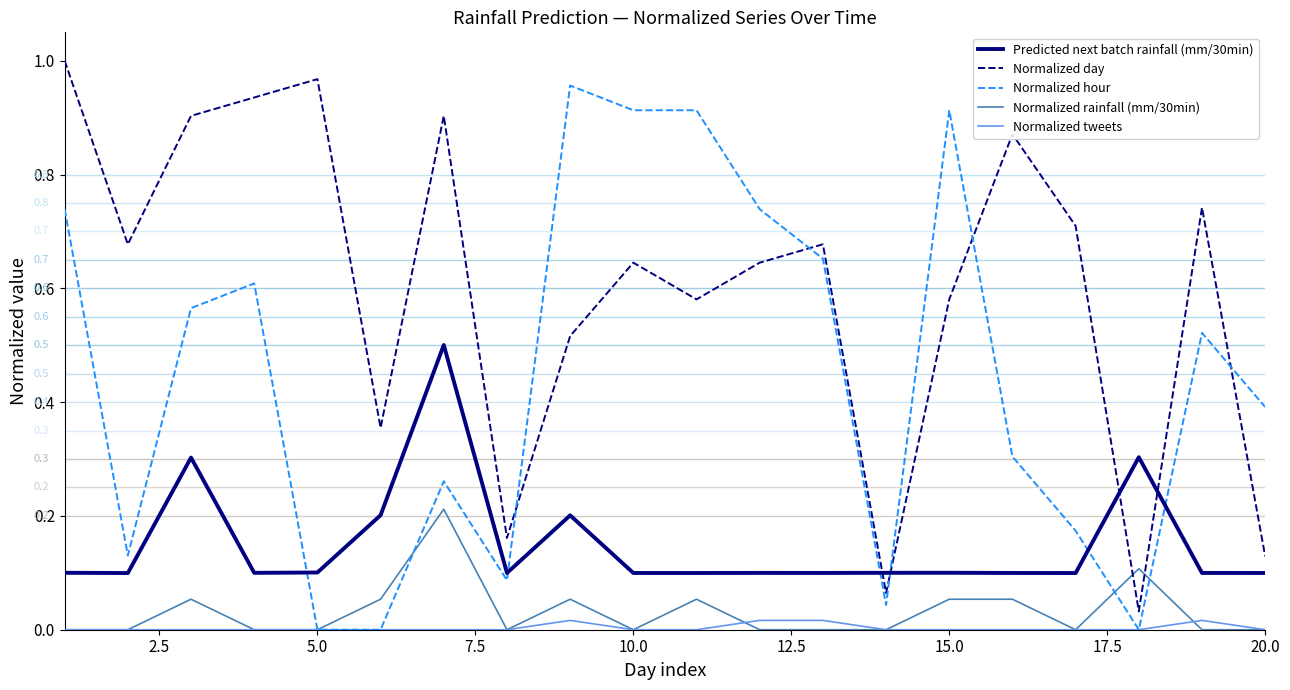

Which series has the widest spread of values?

Normalized day